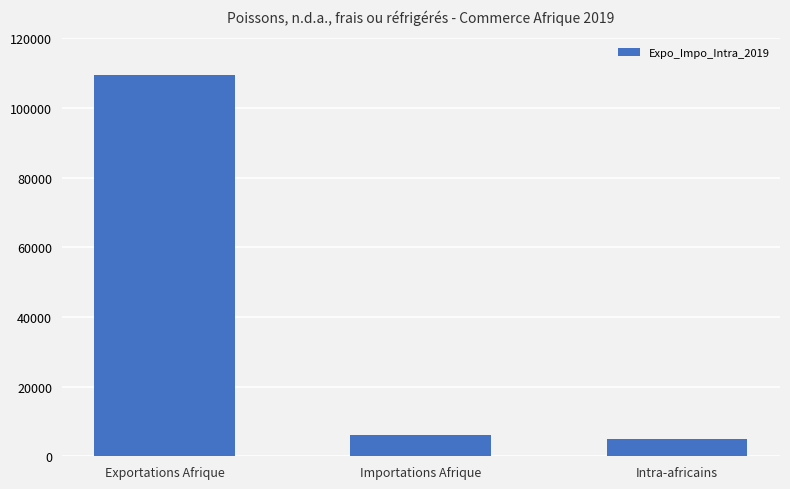

At which label is the value closest to 57119?

Importations Afrique